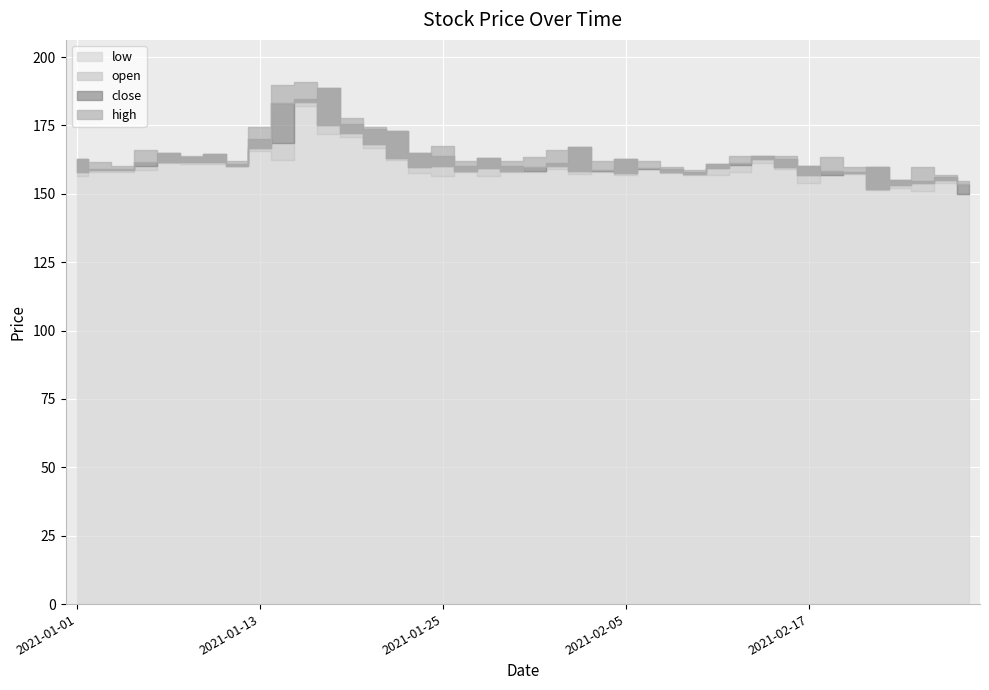

Which has a higher value, 2021-02-05 or 2021-01-29?

2021-01-29